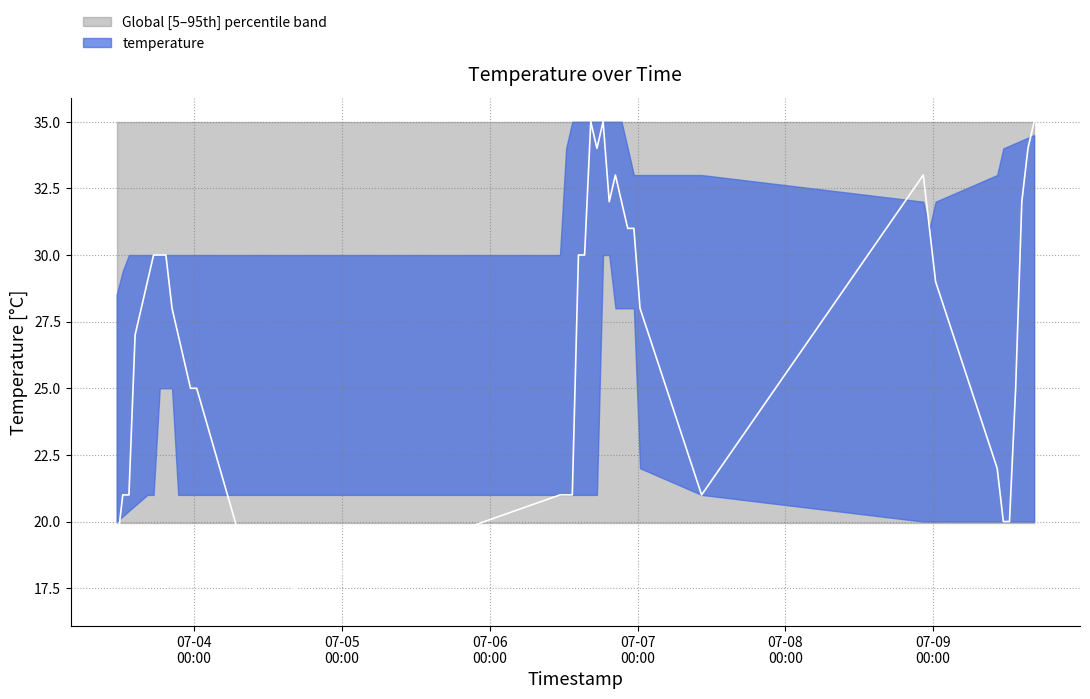

What is the change in value from 2015-07-03T18:24:28 to 2015-07-03T23:24:29?

-5